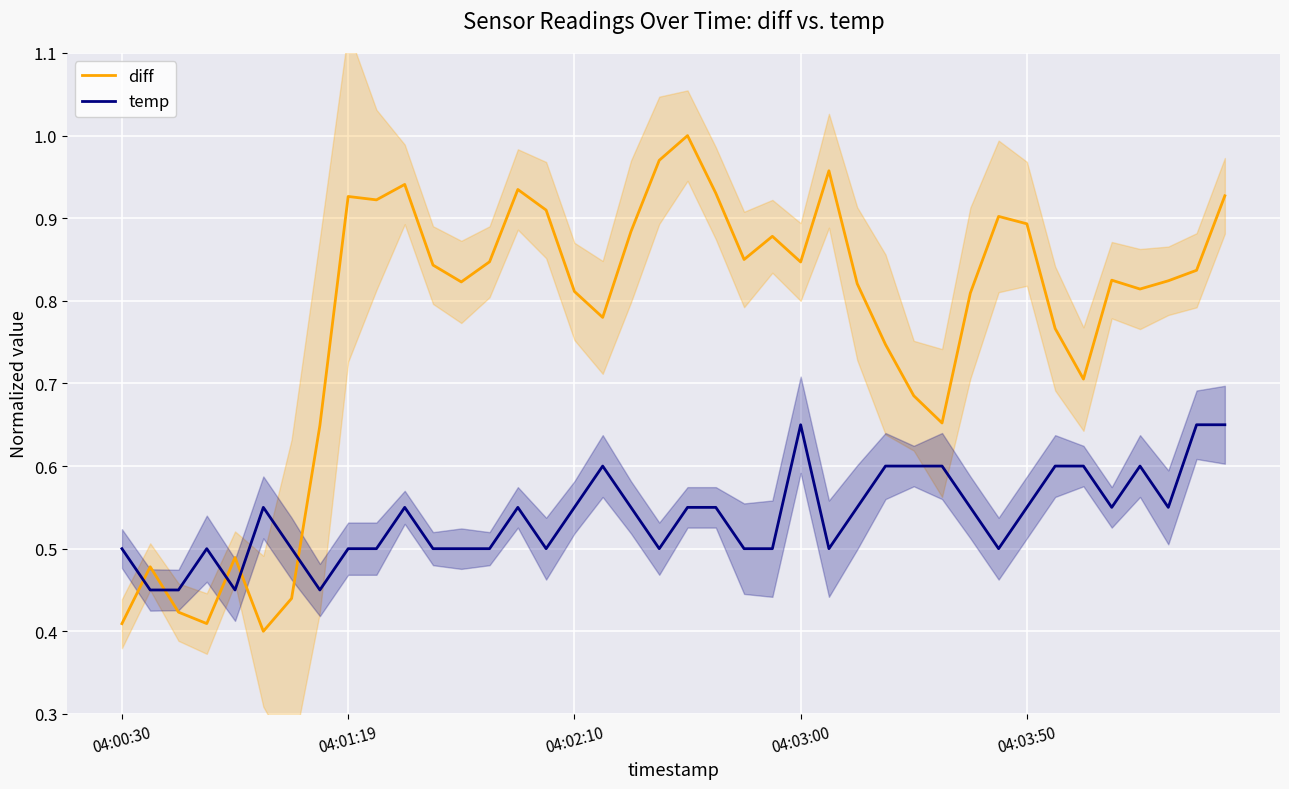

True or false: temp has a value of 0.5 at 13.

True